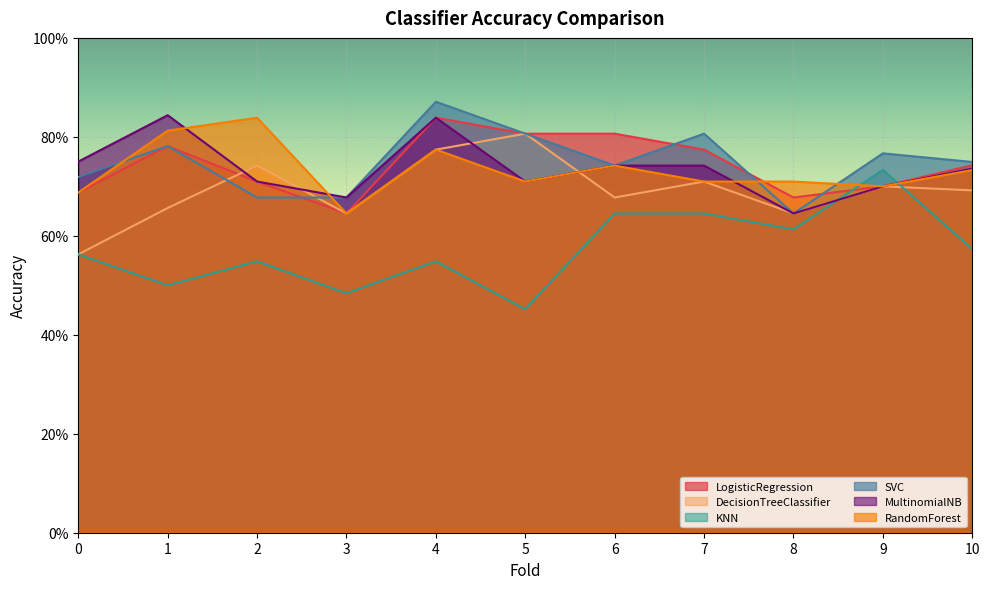

Which category has the lowest value in the LogisticRegression series?

3